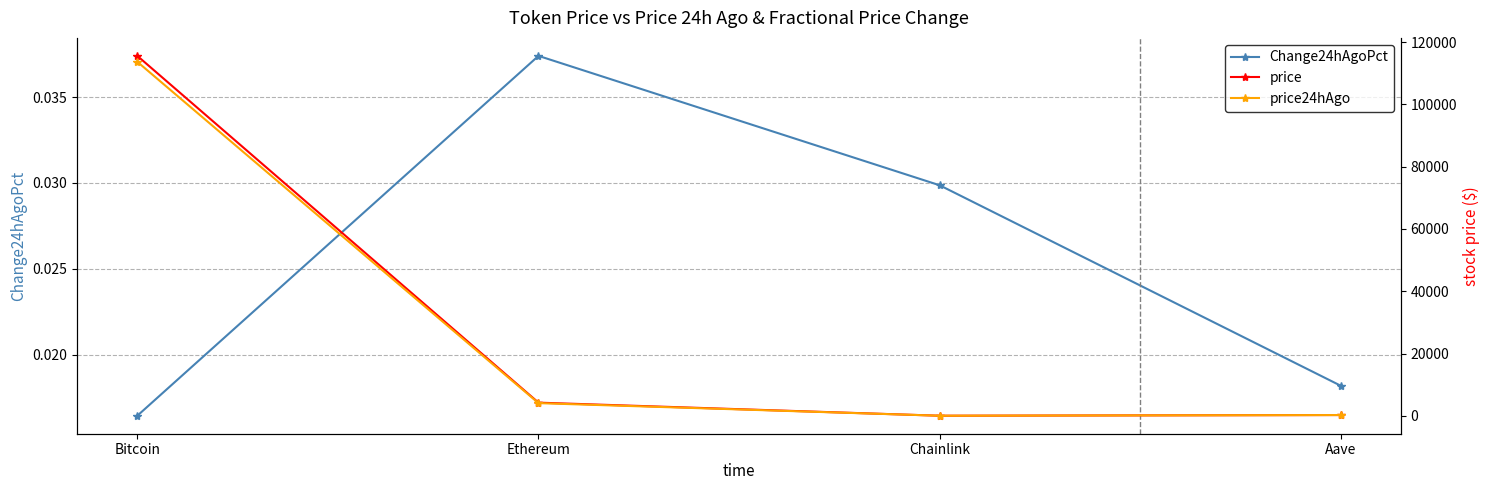

True or false: price24hAgo has a value of 4060.8 at Ethereum.

True